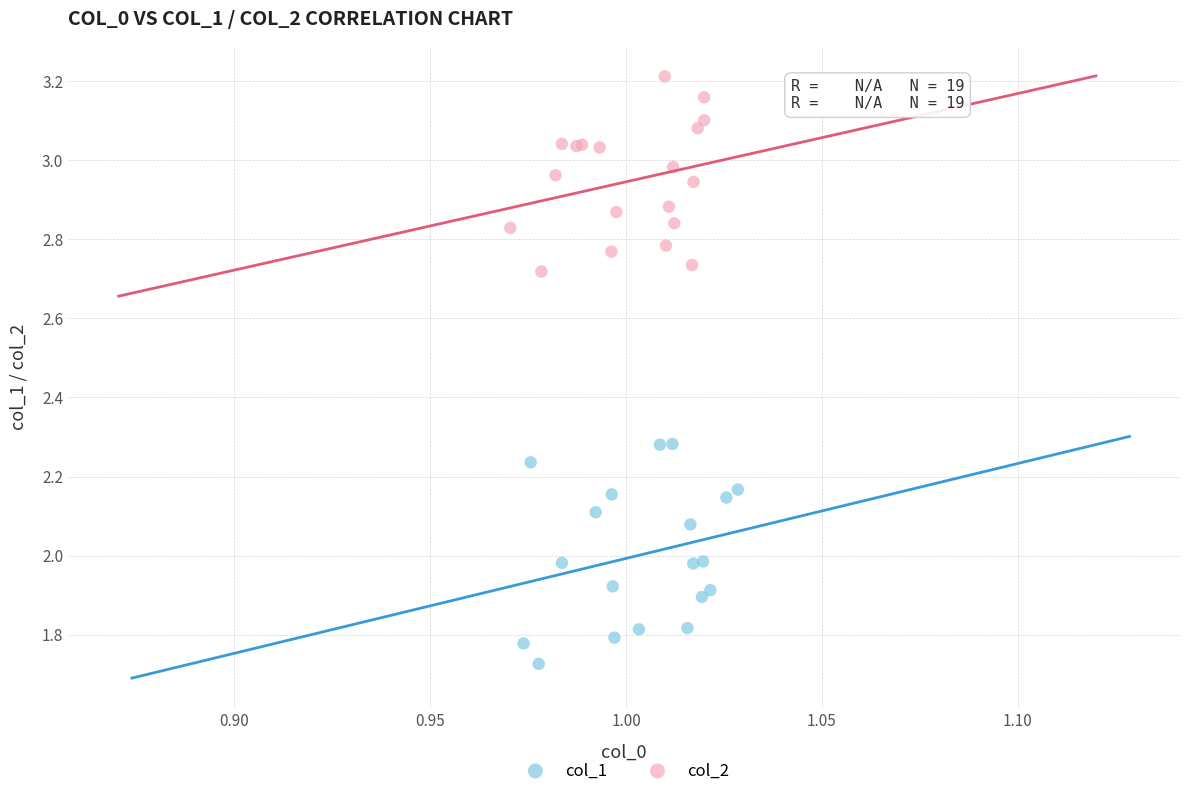

Which series has the widest spread of Y values?

col_1